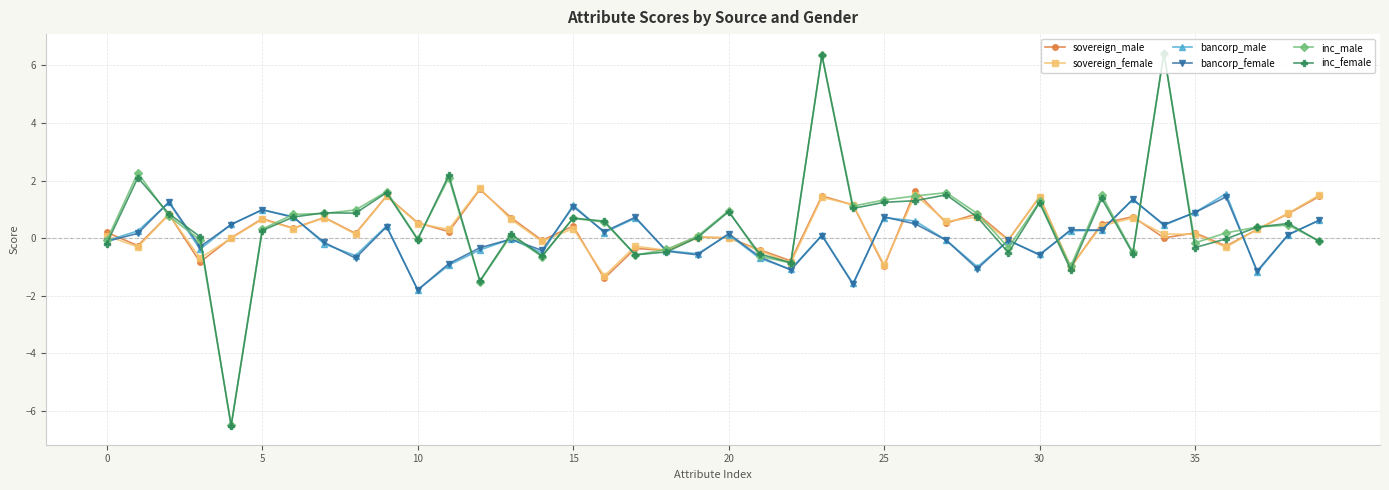

At how many categories does at least one series exceed -5?

40